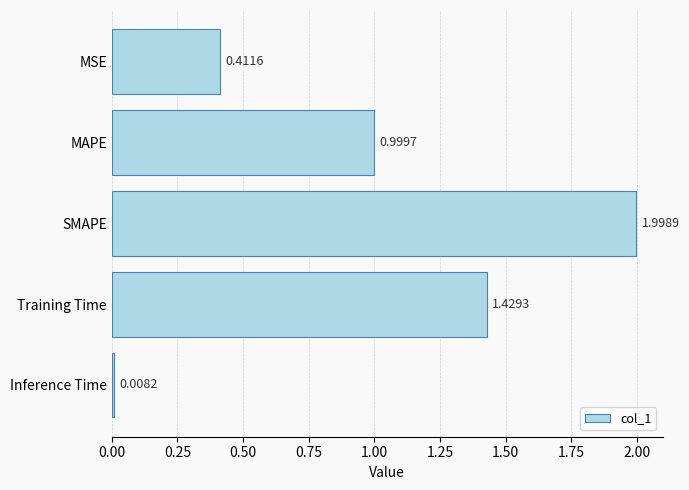

Rank the categories by value from lowest to highest.

Inference Time, MSE, MAPE, Training Time, SMAPE